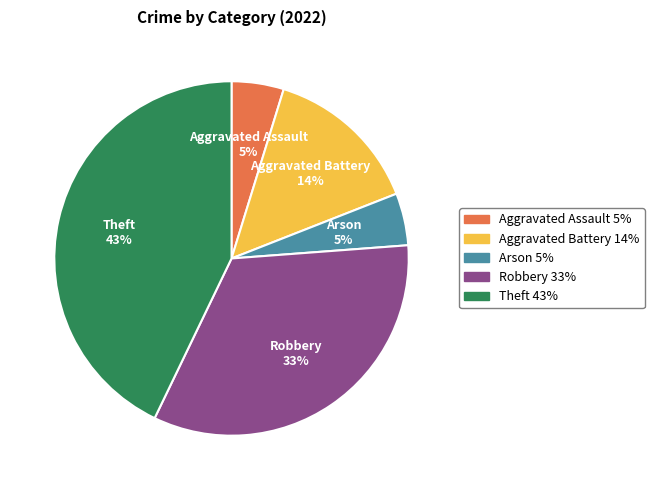

Is there any slice that represents more than half of the pie?

No